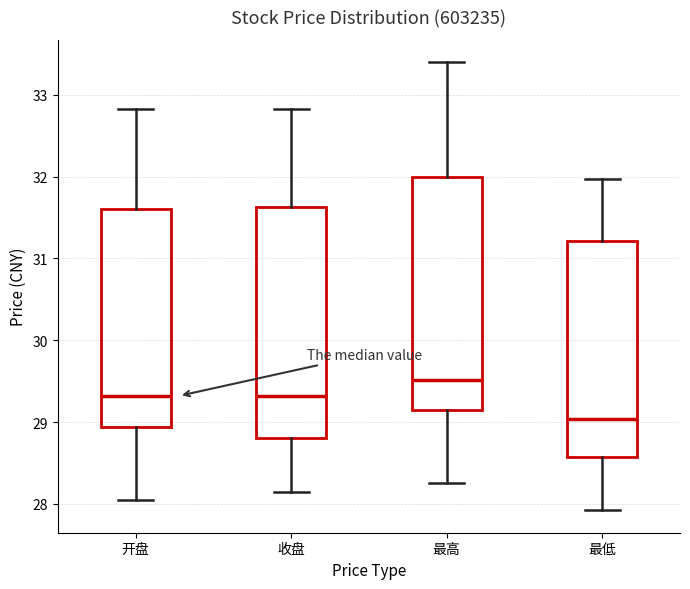

Where is the upper edge of the box for 开盘 on the y-axis? The values are not printed on the chart, so give them approximately, as read against the axis.

31.6